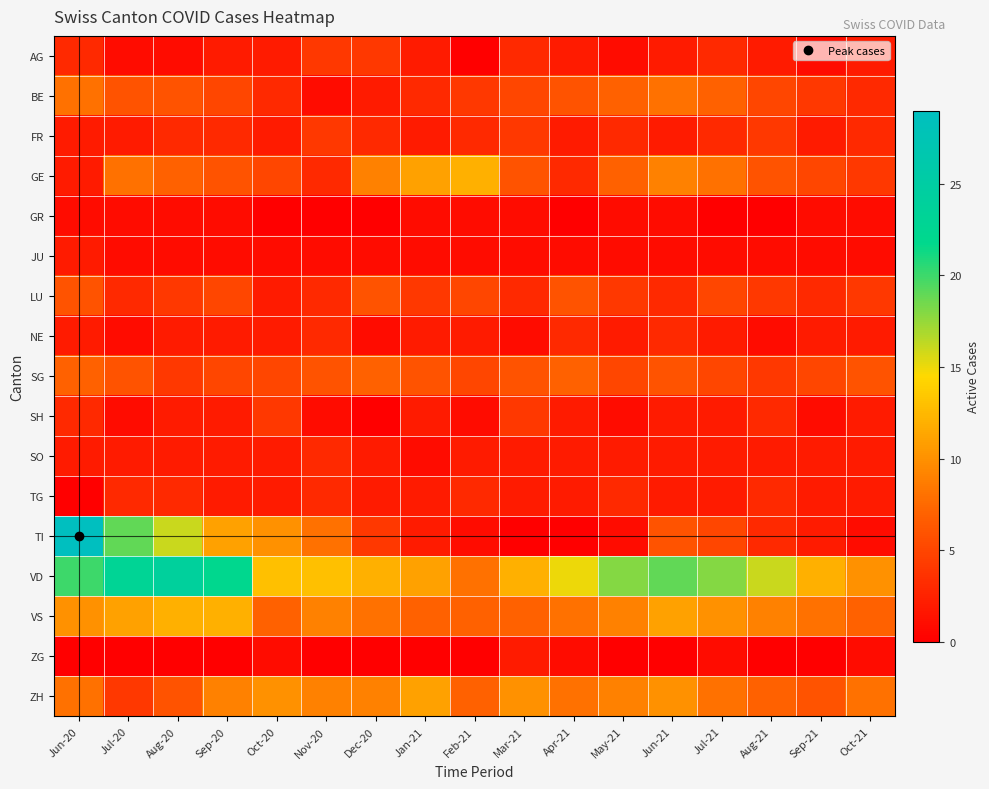

Which series has the largest total across all categories?

VD